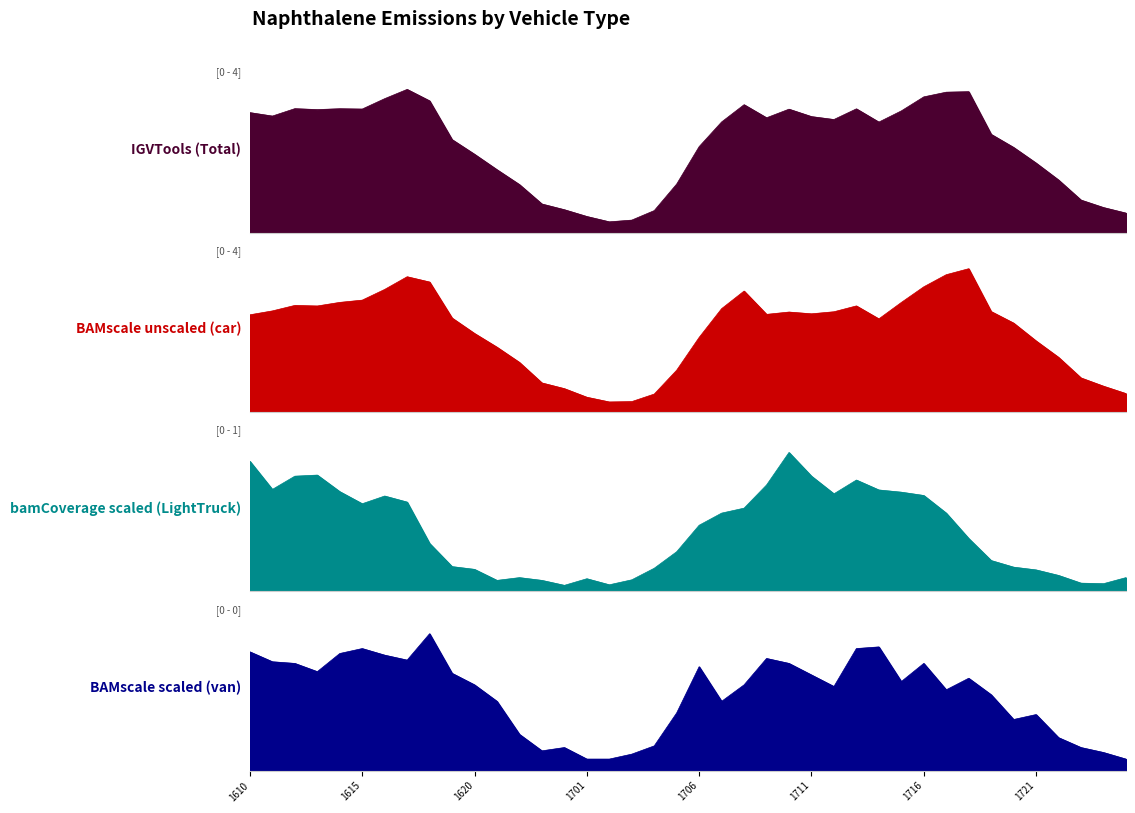

What is the approximate value of BAMscale scaled (van) at 2024121705?

0.1